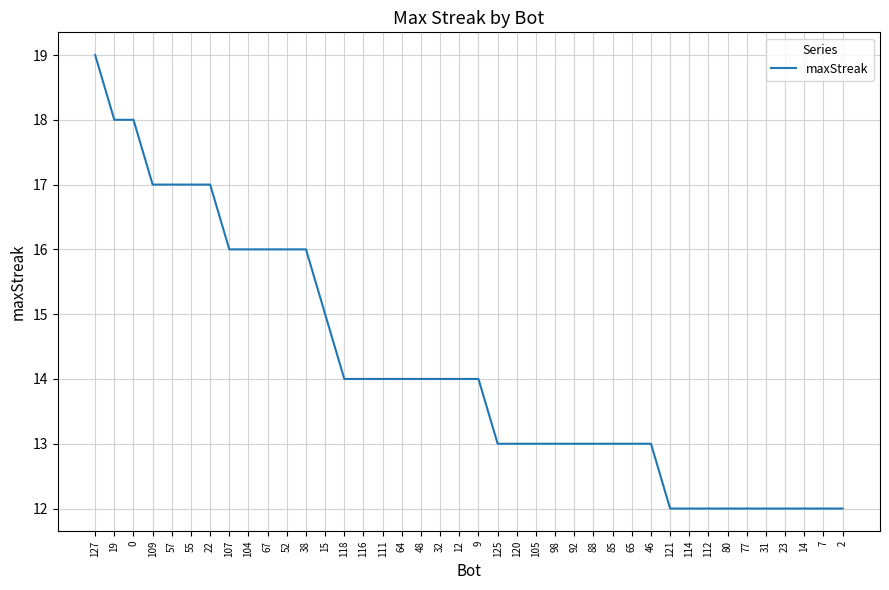

At which category does the chart reach its peak across all series?

127